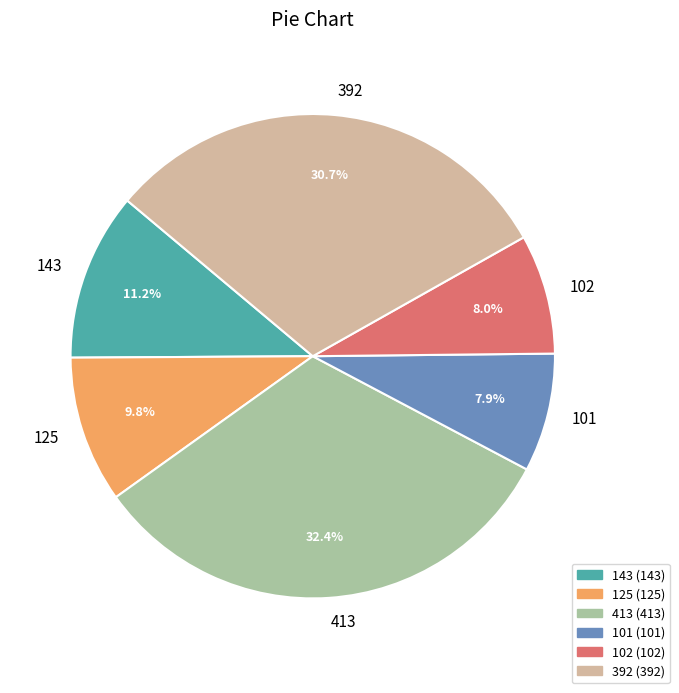

To the nearest percent, what is the difference between the largest and smallest slice percentages?

24%